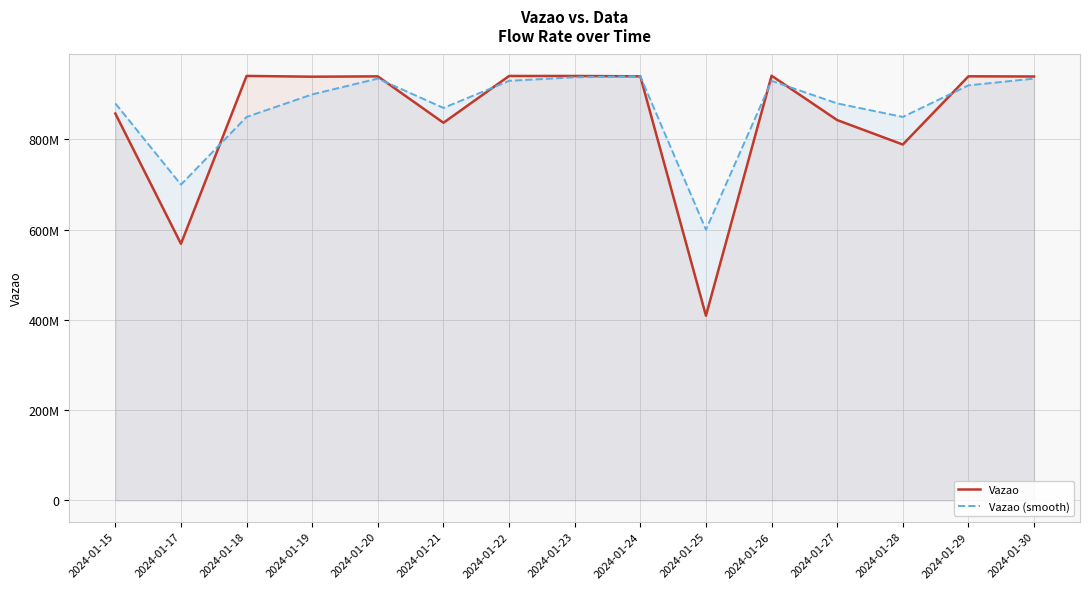

The Vazao (smooth) series shows 935000000 at 2024-01-20. True or false?

True